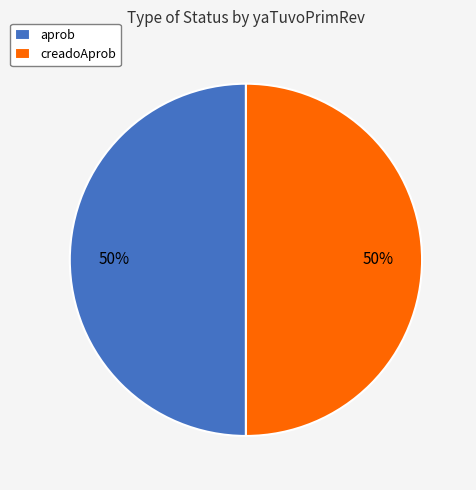

Combined, do aprob and creadoAprob account for over 50%?

Yes